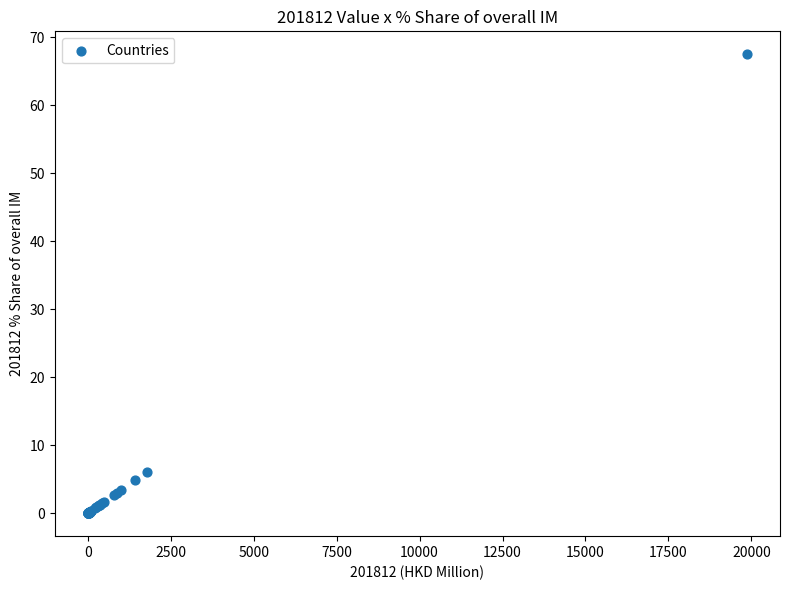

What Y value in the scatter plot is closest to 33?

6.1